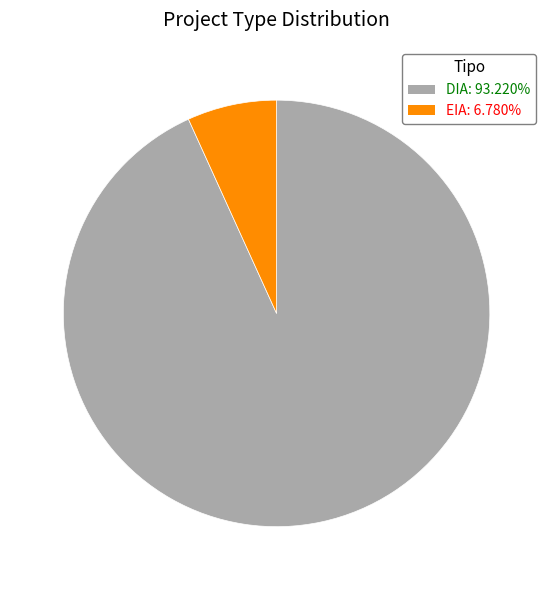

Combined, do EIA and DIA account for over 50%?

Yes